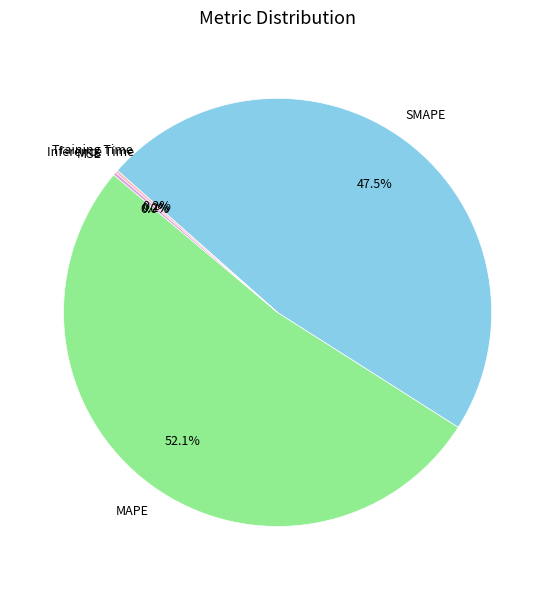

Is there any slice that represents more than half of the pie?

Yes